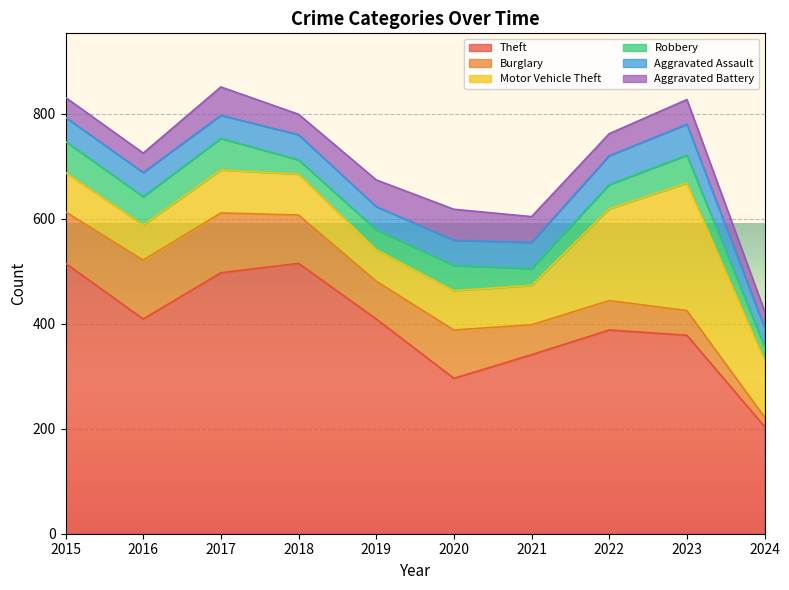

Count the number of data series in this chart.

6